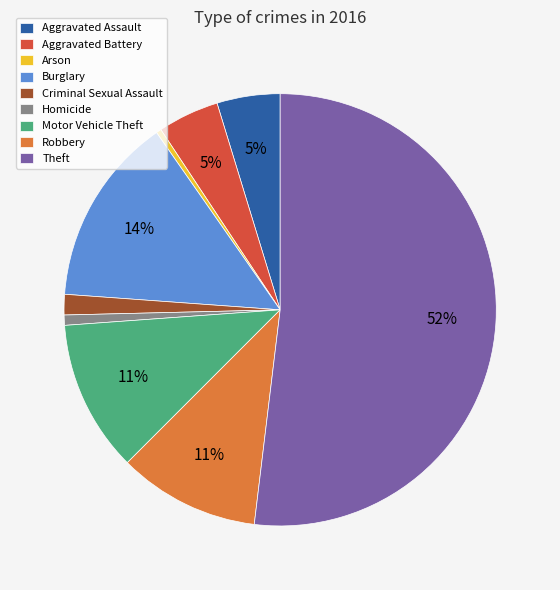

To the nearest percent, what is the average slice percentage?

11%